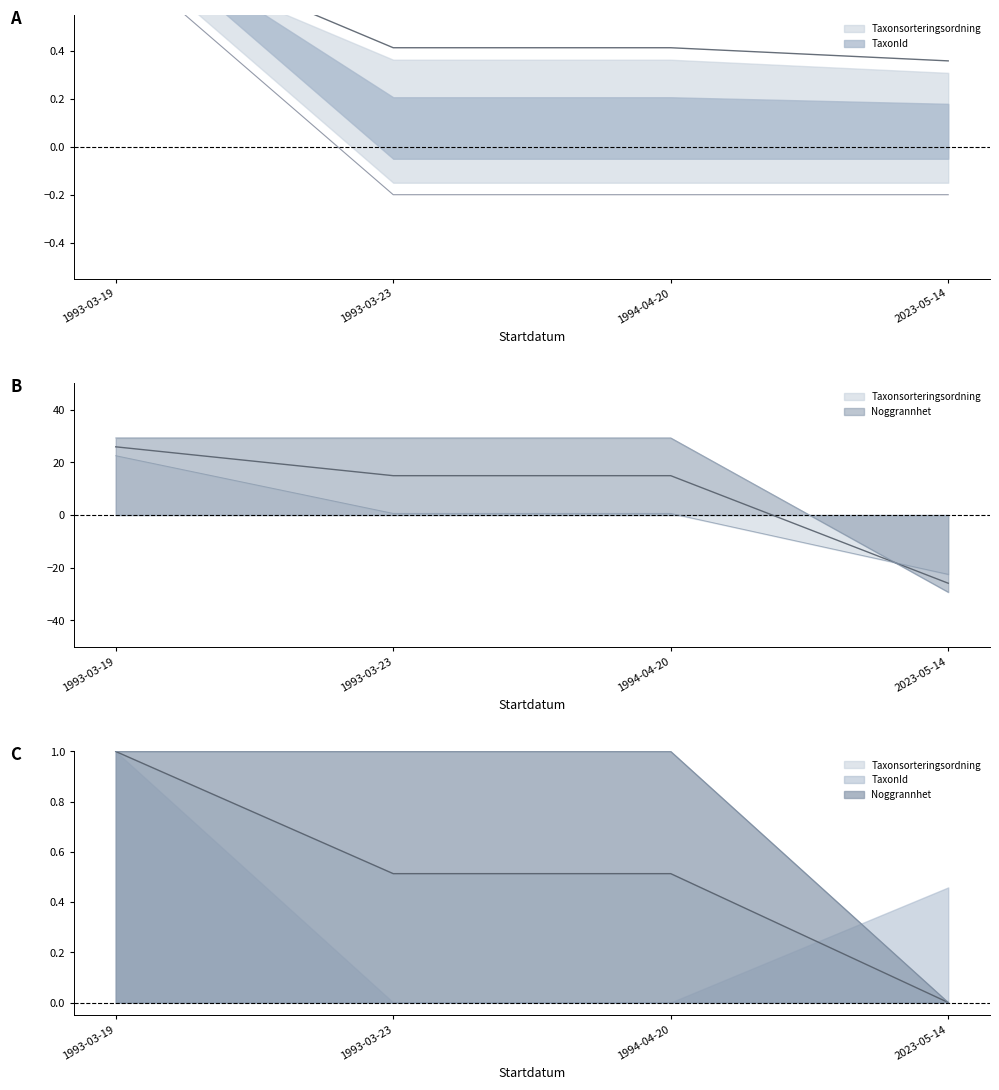

At which label is Noggrannhet closest to 0?

1993-03-19